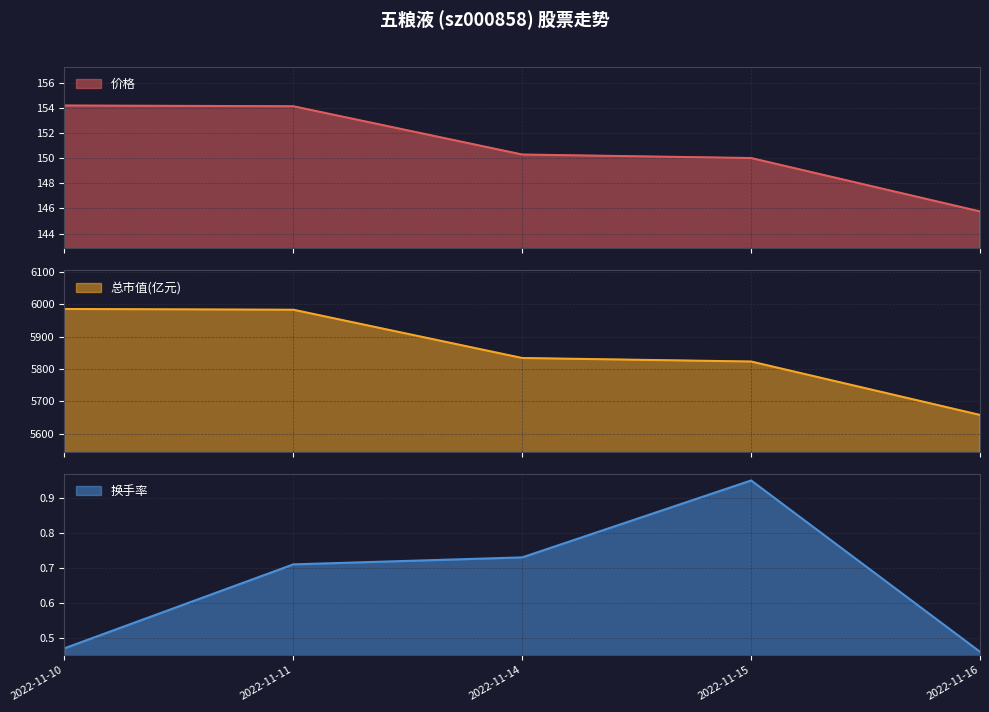

True or false: 总市值(亿元) and 换手率 intersect in this chart.

False